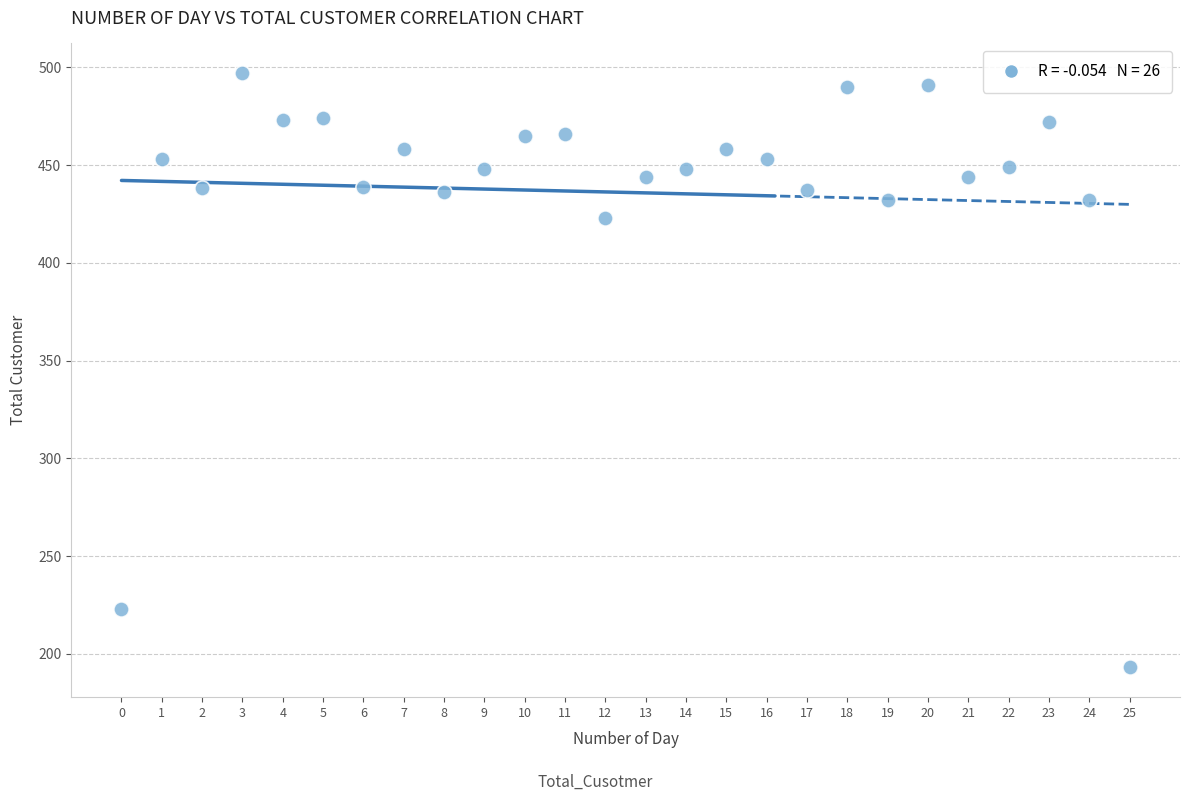

What Y value in the scatter plot is closest to 345?

423